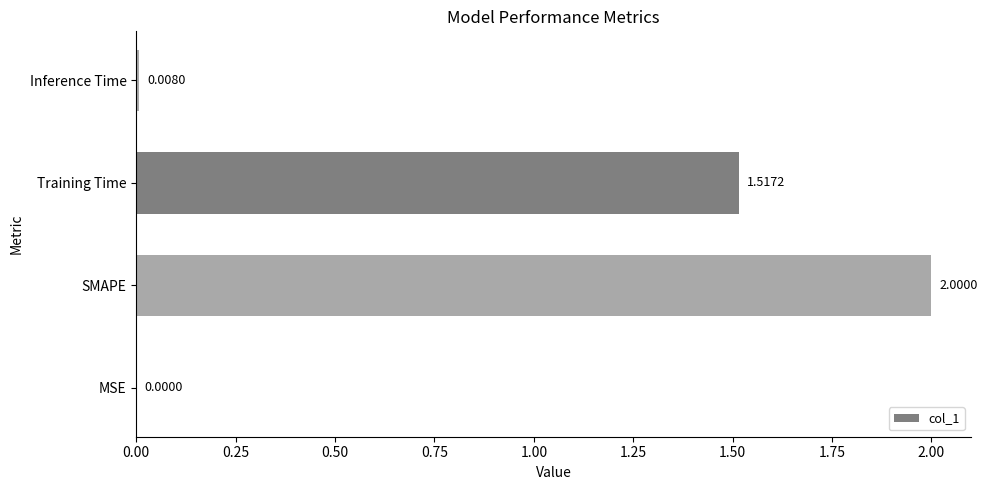

What is the sum of the values at Training Time and SMAPE?

3.5